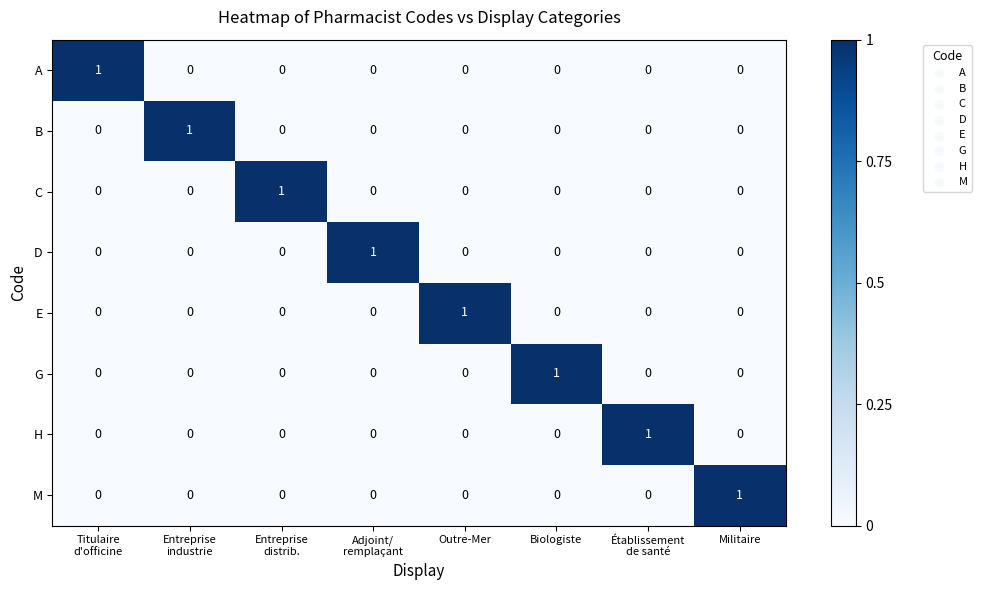

At how many categories does at least one series exceed 0?

8